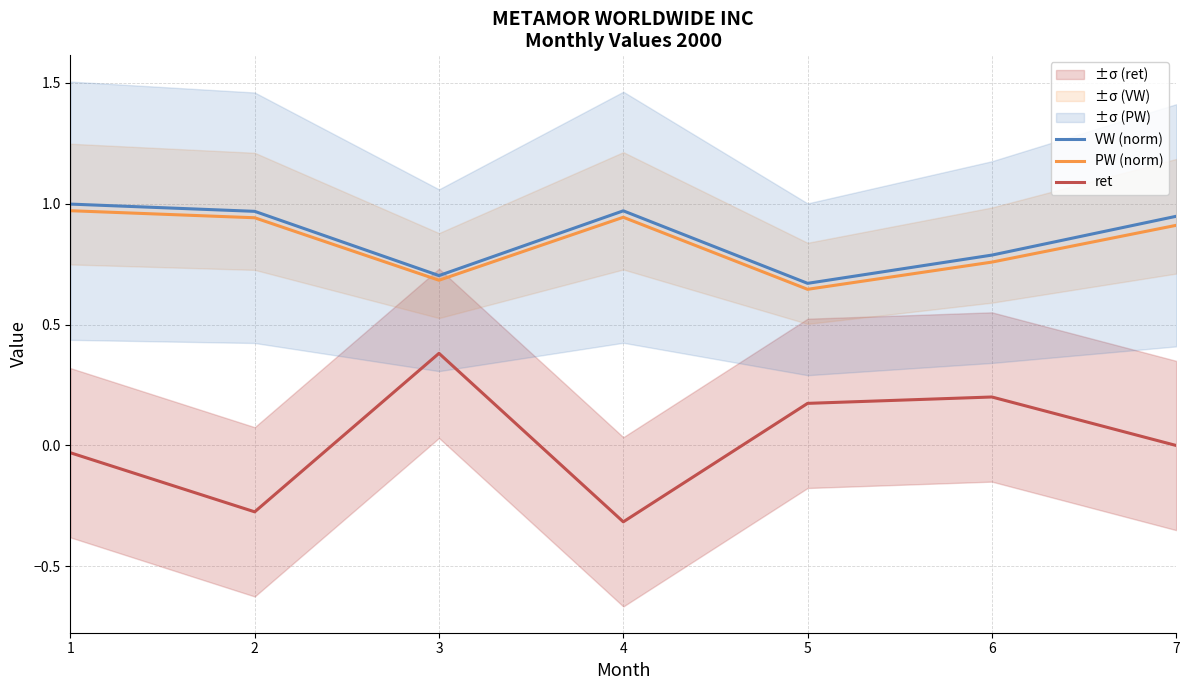

What is the value of the VW (norm) point at the 7th from the left?

0.9